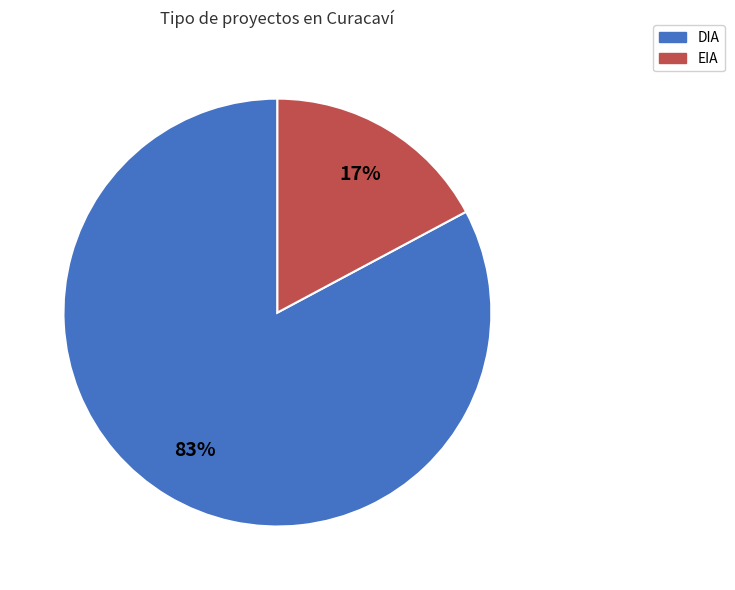

Count the number of slices in the pie.

2